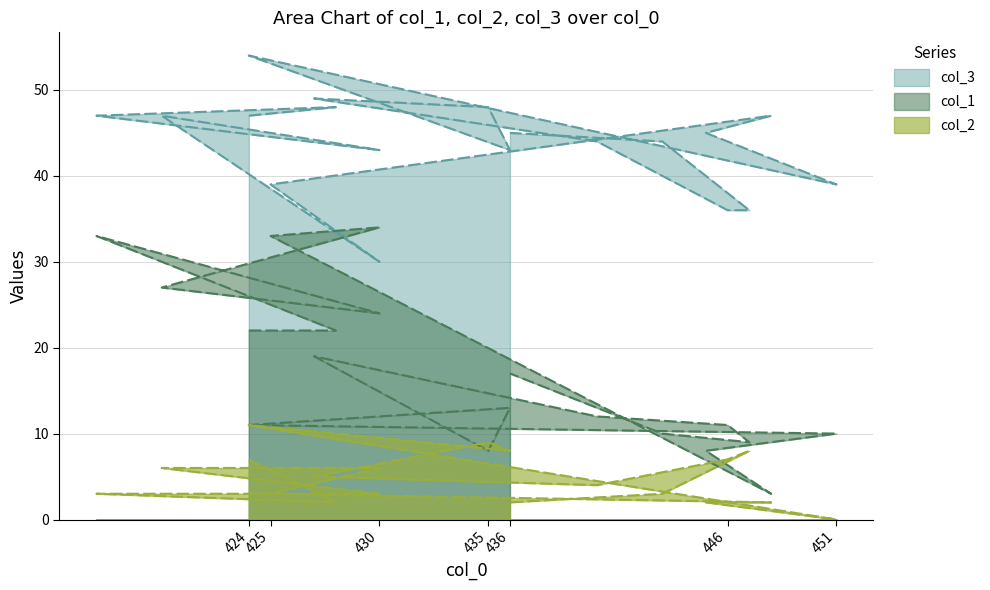

Does the chart have visible grid lines?

Yes